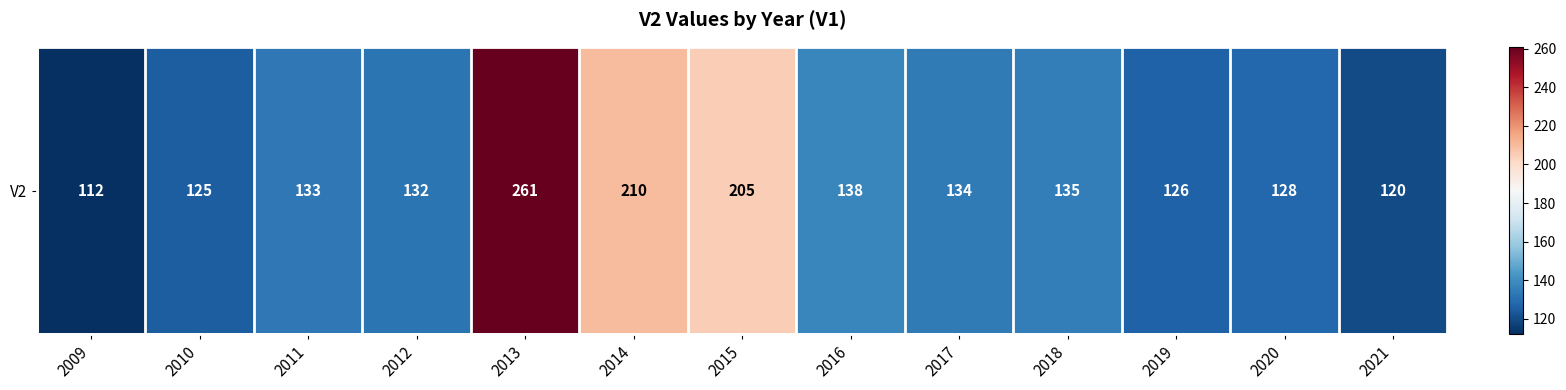

Rank the categories by value from highest to lowest.

2013, 2014, 2015, 2016, 2018, 2017, 2011, 2012, 2020, 2019, 2010, 2021, 2009